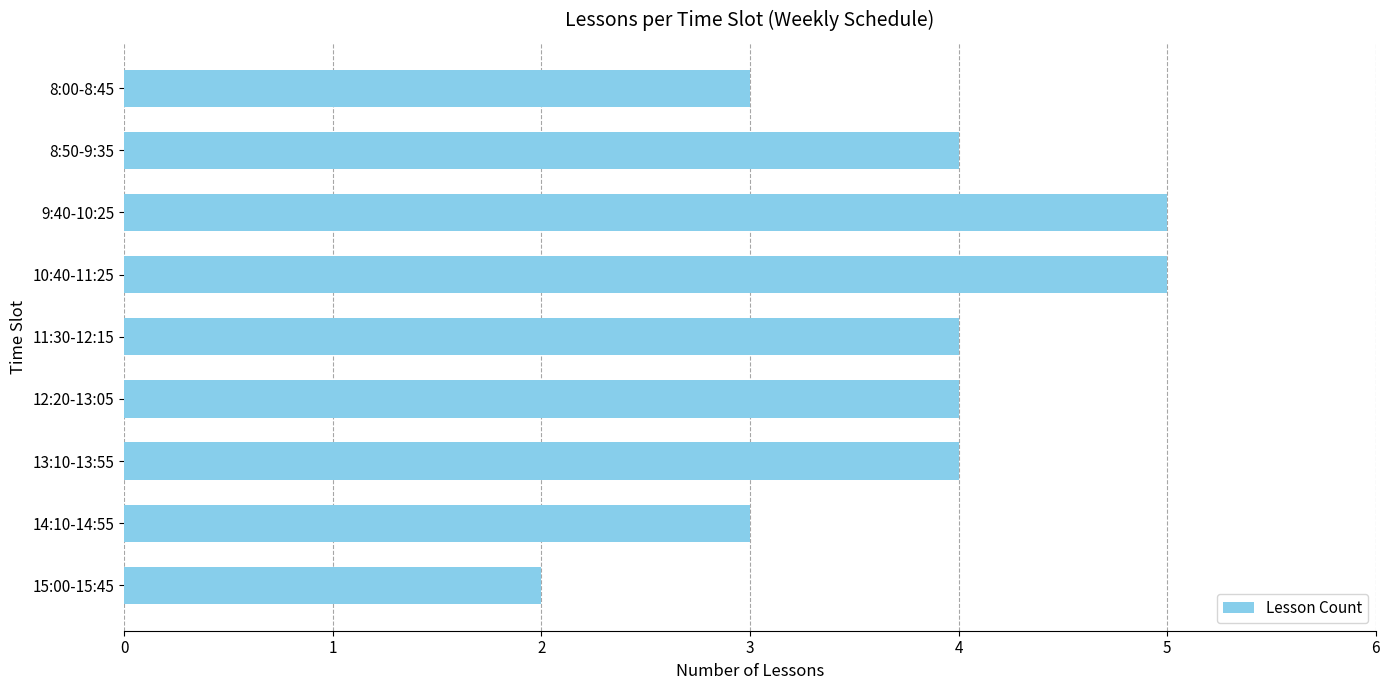

Count the number of categories in the chart.

9